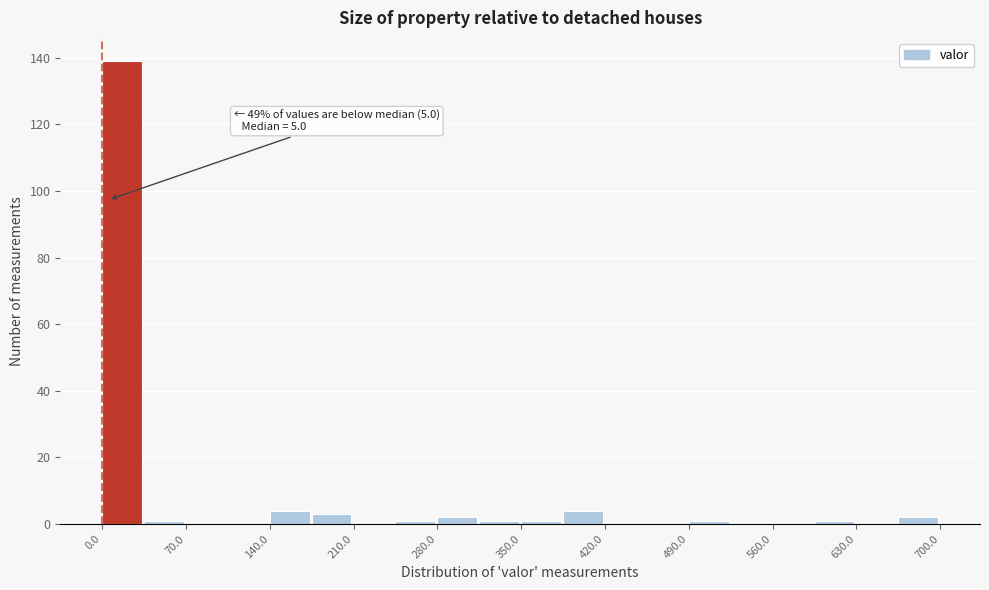

Read against the x-axis, roughly where is the centre of the tallest bar?

20